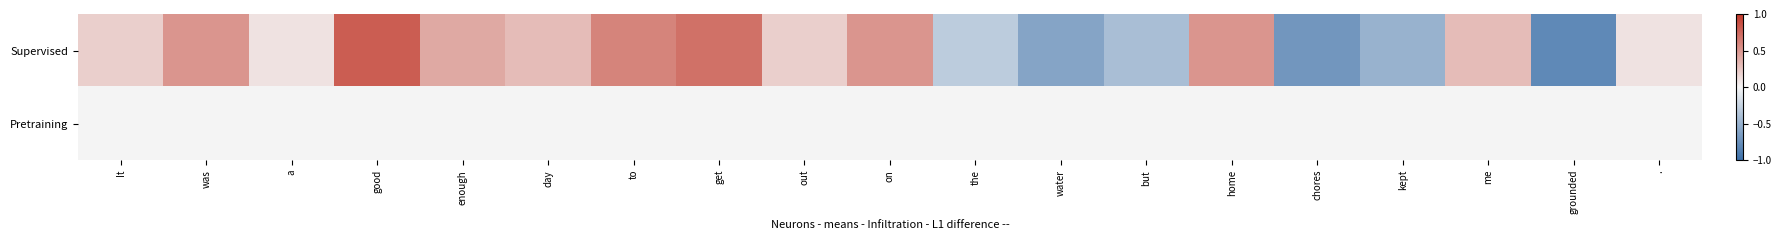

How many series are shown in this chart?

2